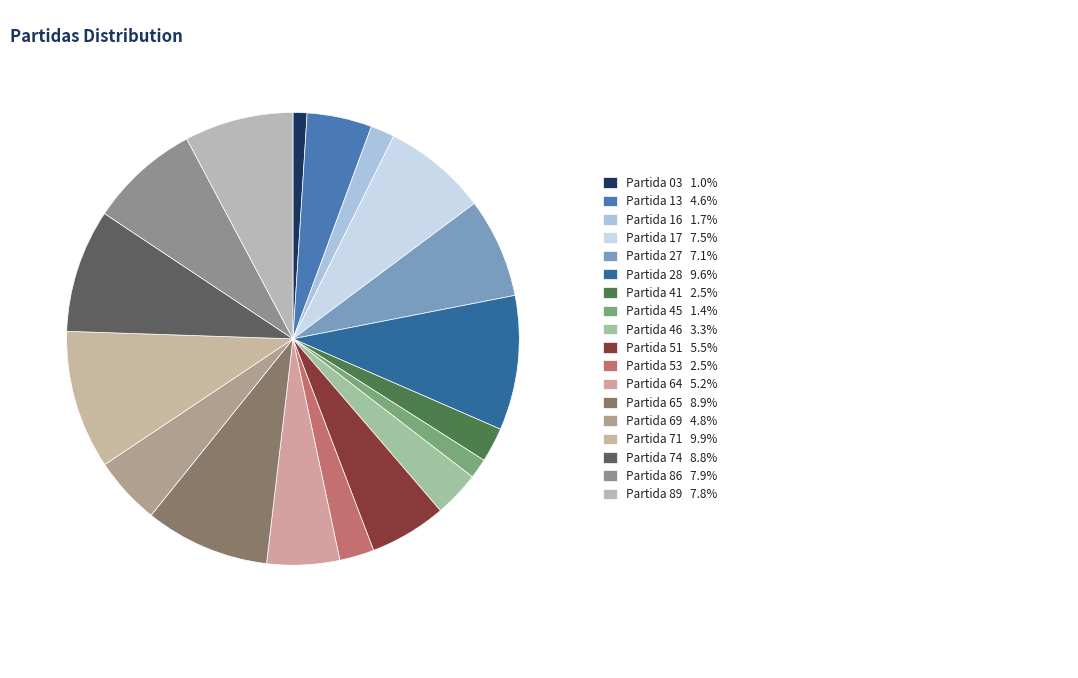

What is the largest slice in the pie chart?

Partida 71